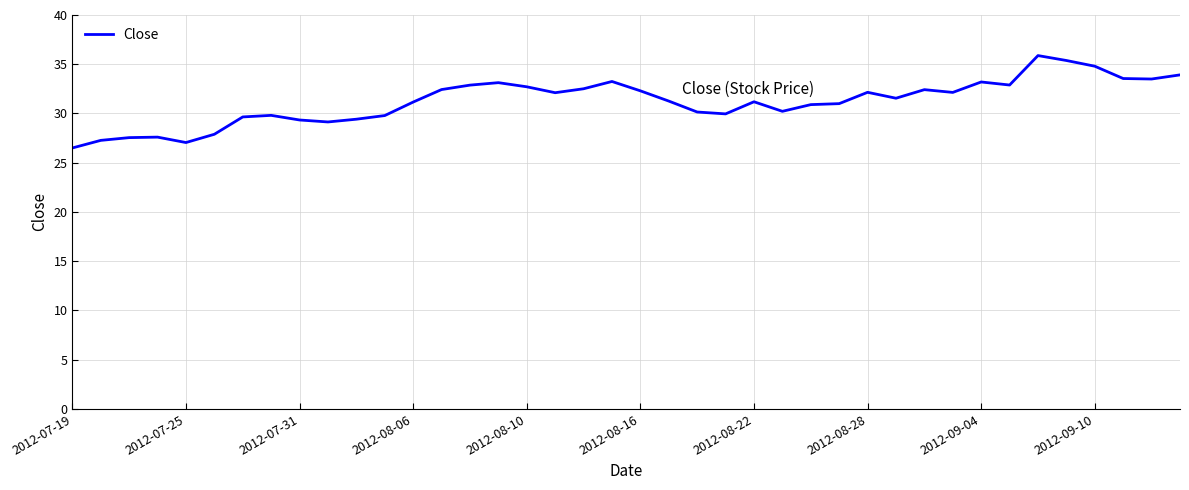

What is the maximum value shown in the chart?

35.9